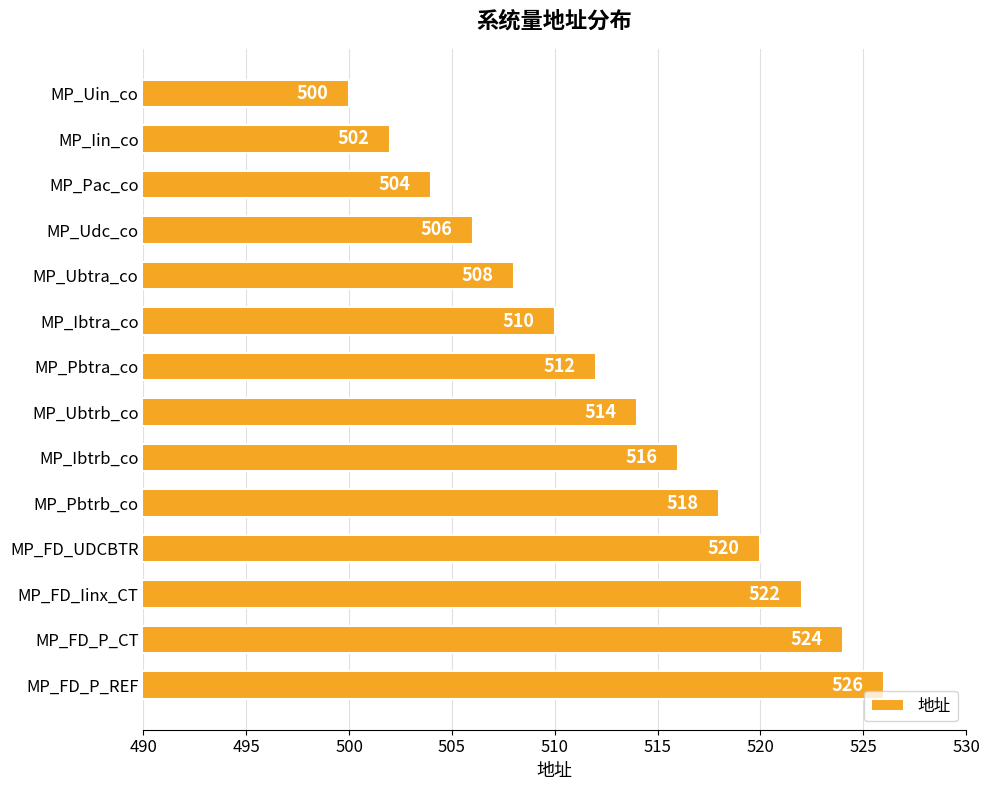

The chart shows a value of 768 at MP_FD_P_CT. True or false?

False